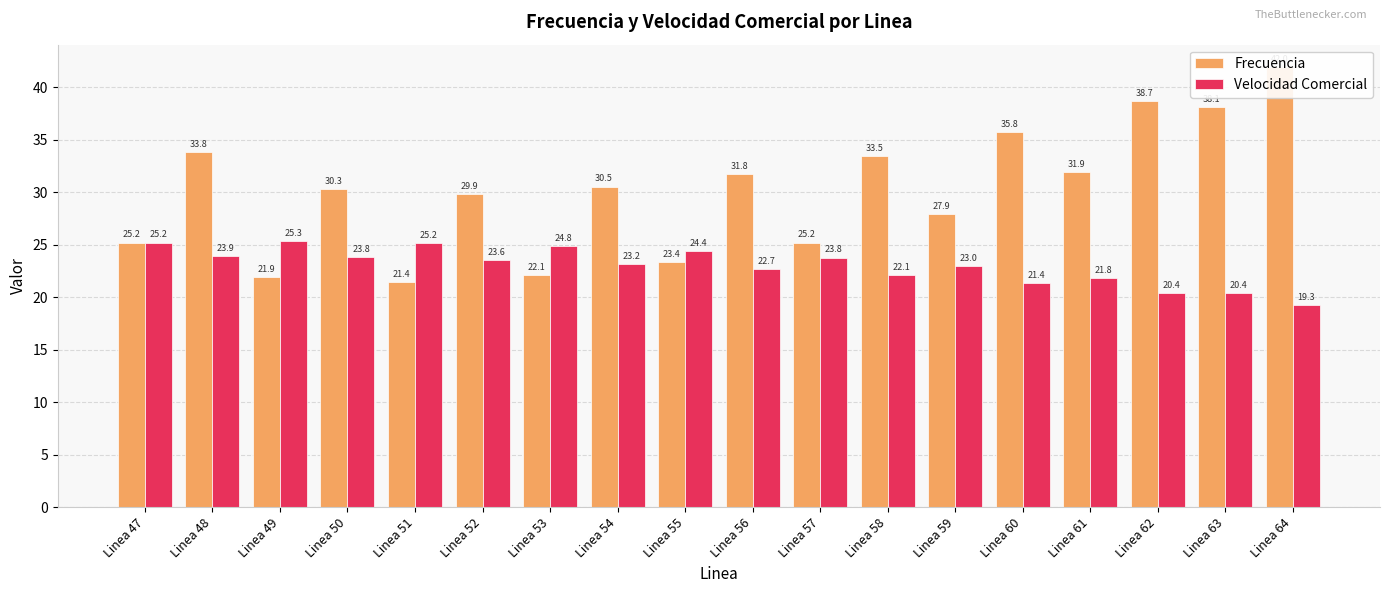

Where is Frecuencia nearest to the value 31?

Linea 54